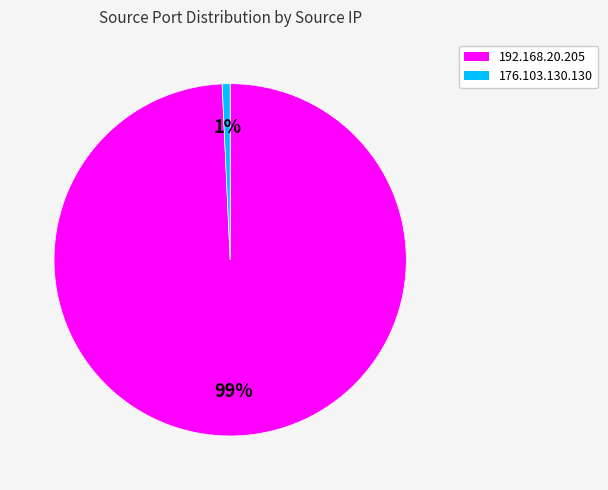

Count the number of slices in the pie.

2